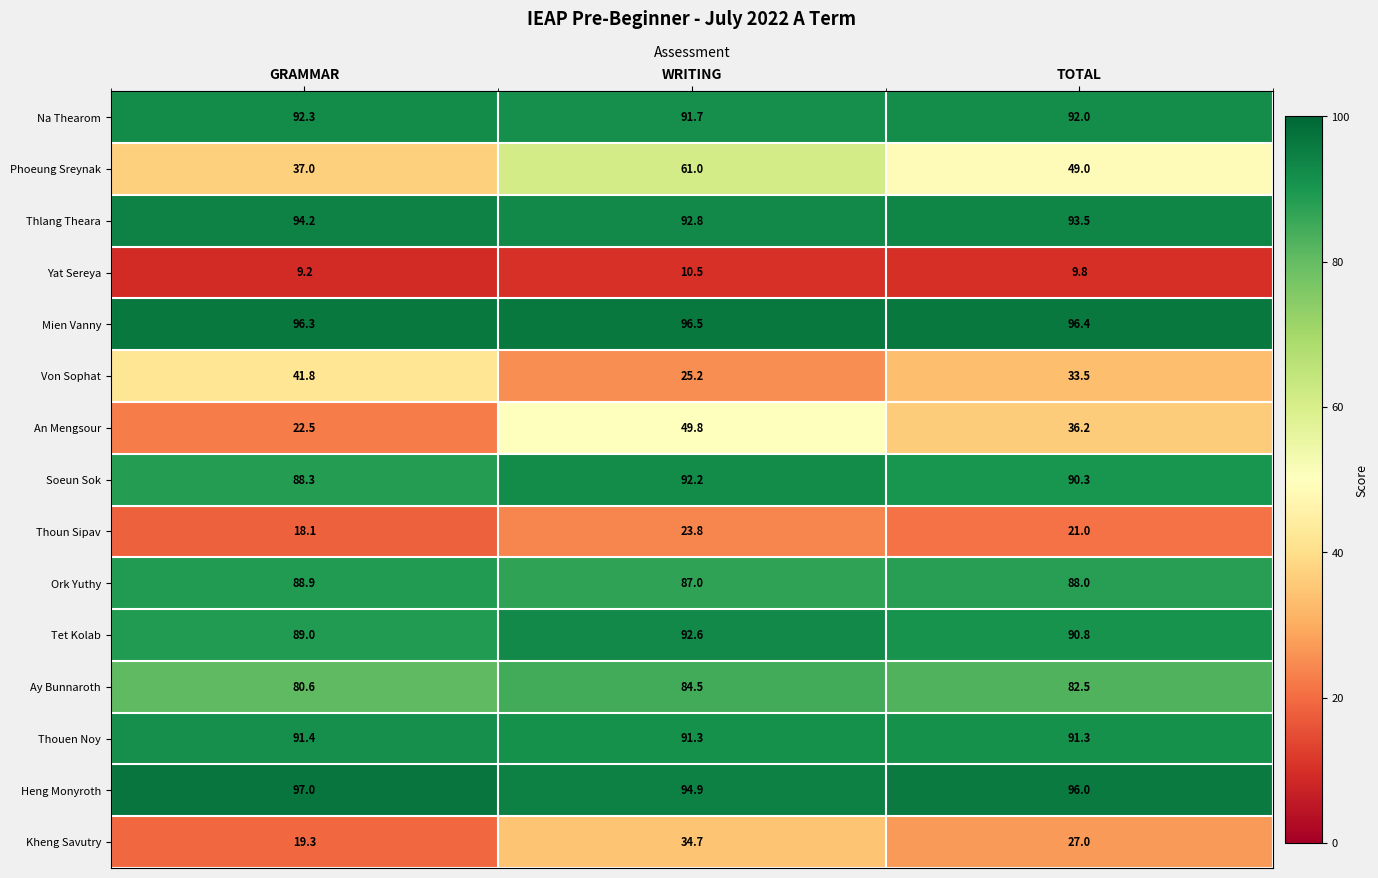

True or false: Thoun Sipav has a value of 18.1 at GRAMMAR.

True